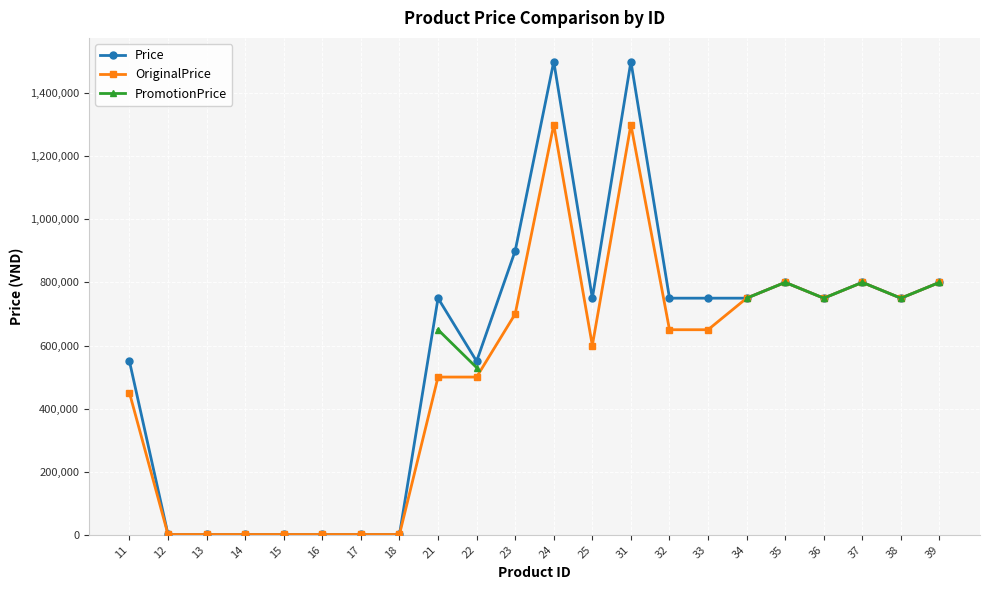

Is this an area chart (filled region under the line)?

No